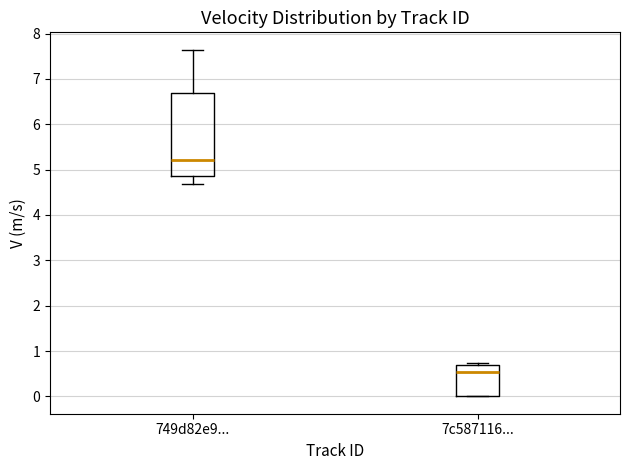

Comparing the boxes themselves (not the whiskers), which one is the tallest?

749d82e9...